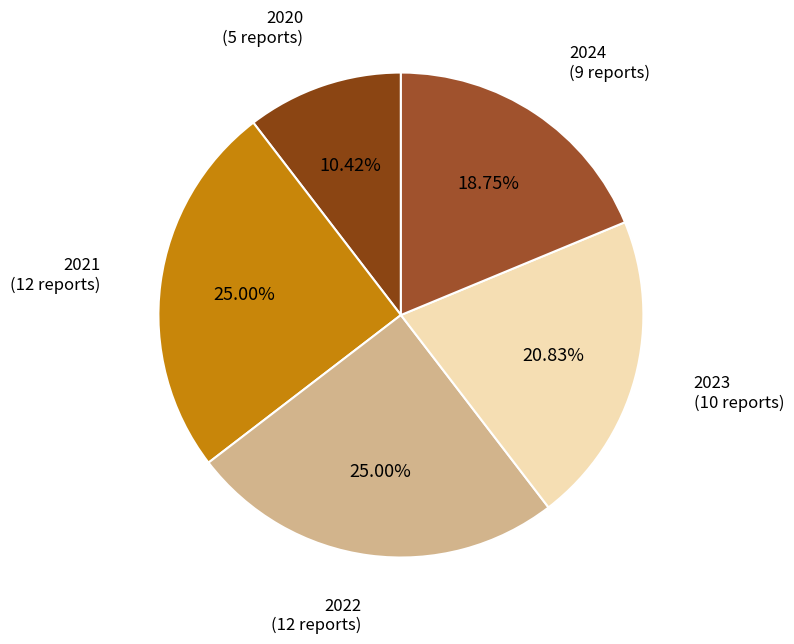

Count the number of slices in the pie.

5